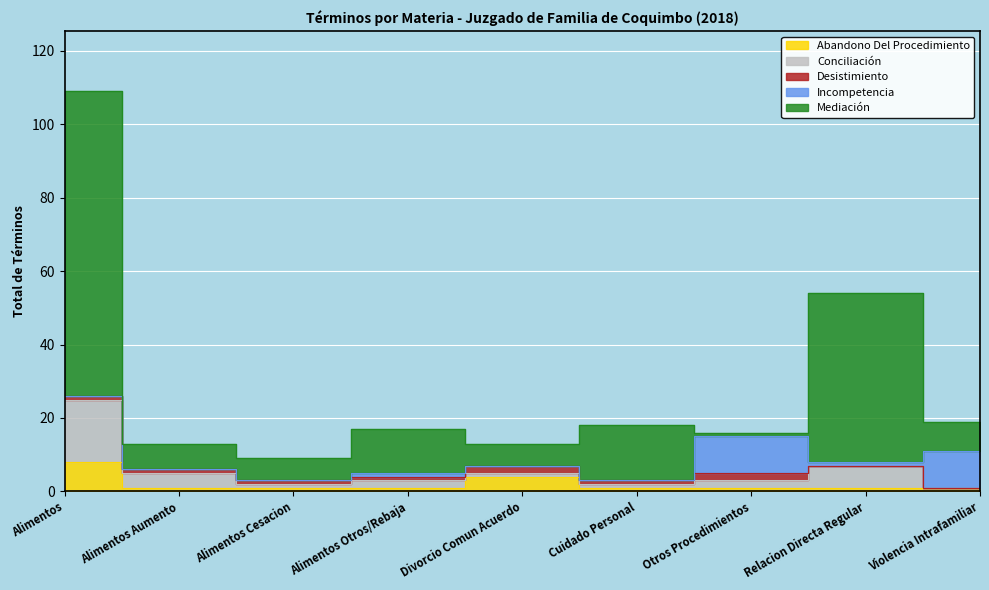

True or false: Abandono Del Procedimiento has a value of 2 at Alimentos Cesacion.

False